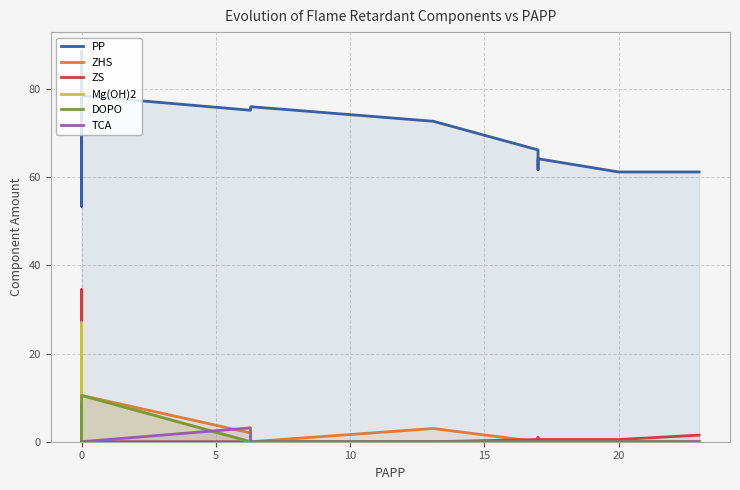

Which series has the largest total across all categories?

PP